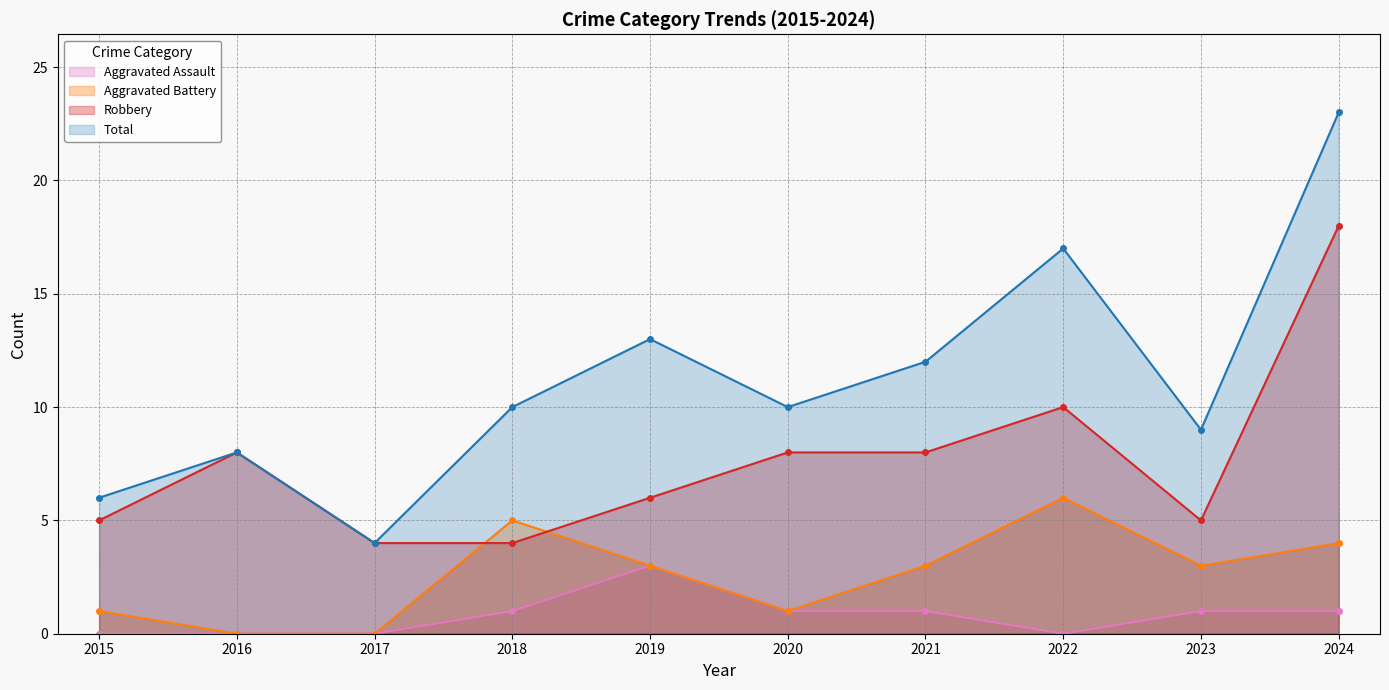

True or false: Robbery and Aggravated Assault intersect in this chart.

False